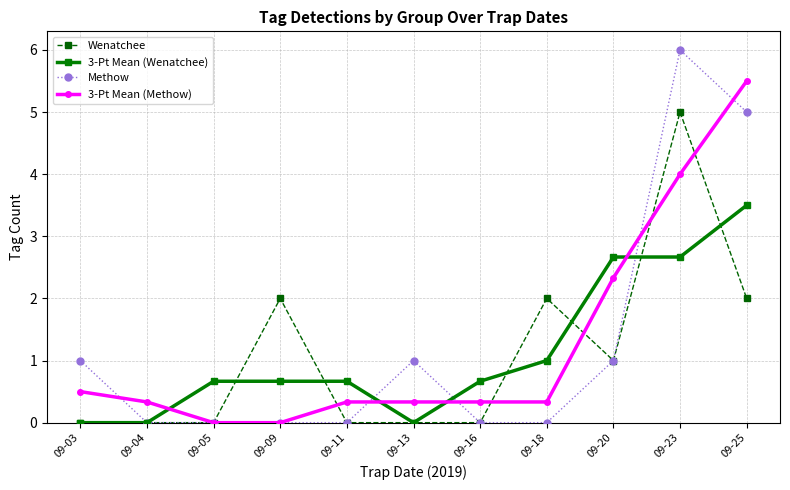

List the series in order of their peak value, lowest first.

3-Pt Mean (Wenatchee), Wenatchee, 3-Pt Mean (Methow), Methow